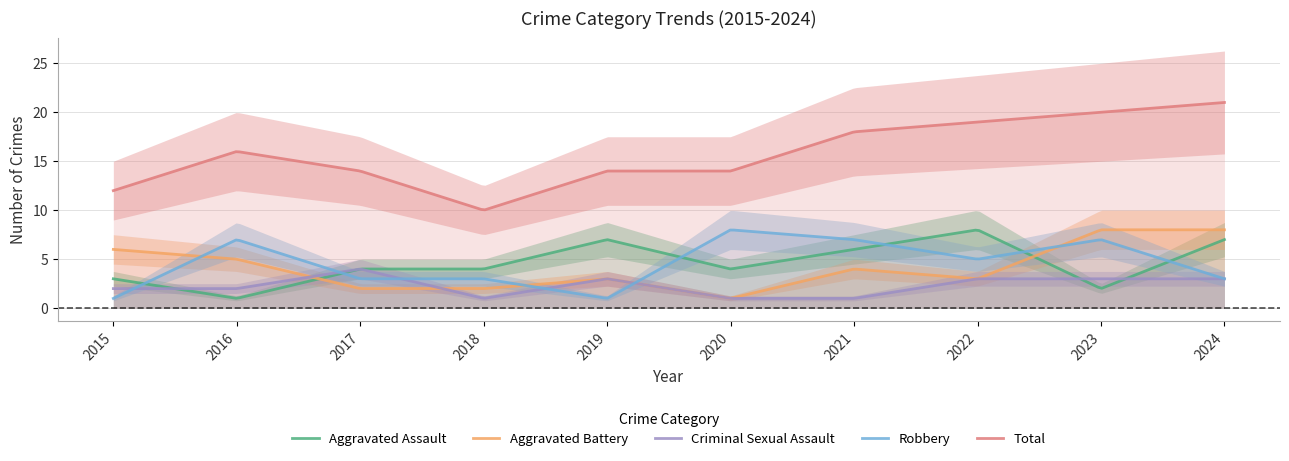

Which series has the largest total across all categories?

Total